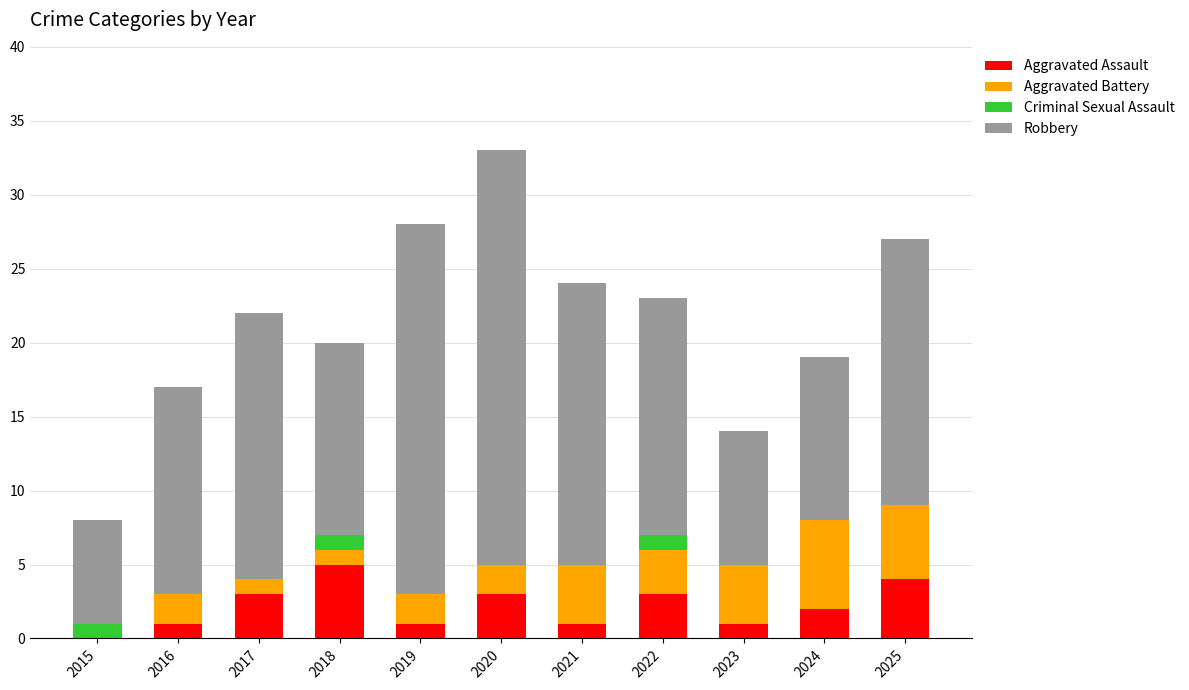

What is the highest value of the Aggravated Assault series?

5